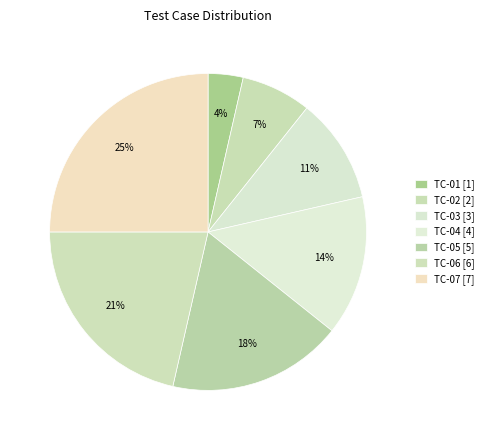

Combined, do TC-03 and TC-02 account for over 50%?

No